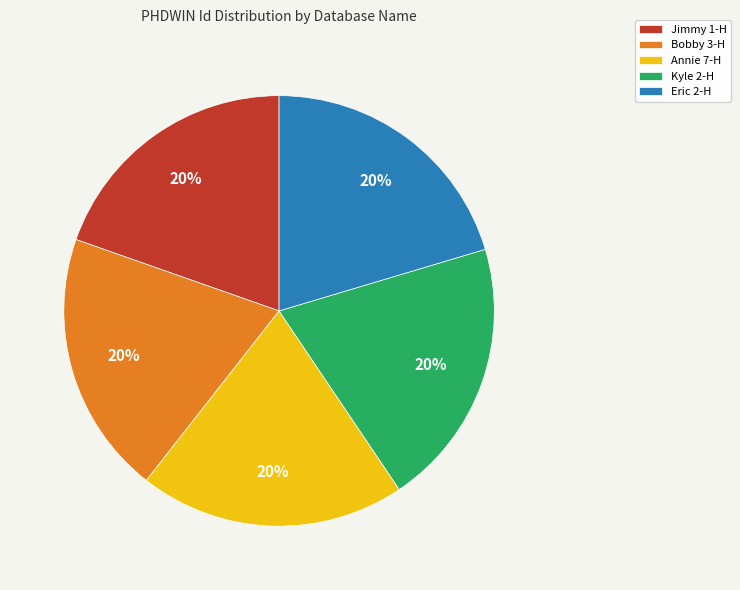

Is there any slice that represents more than half of the pie?

No